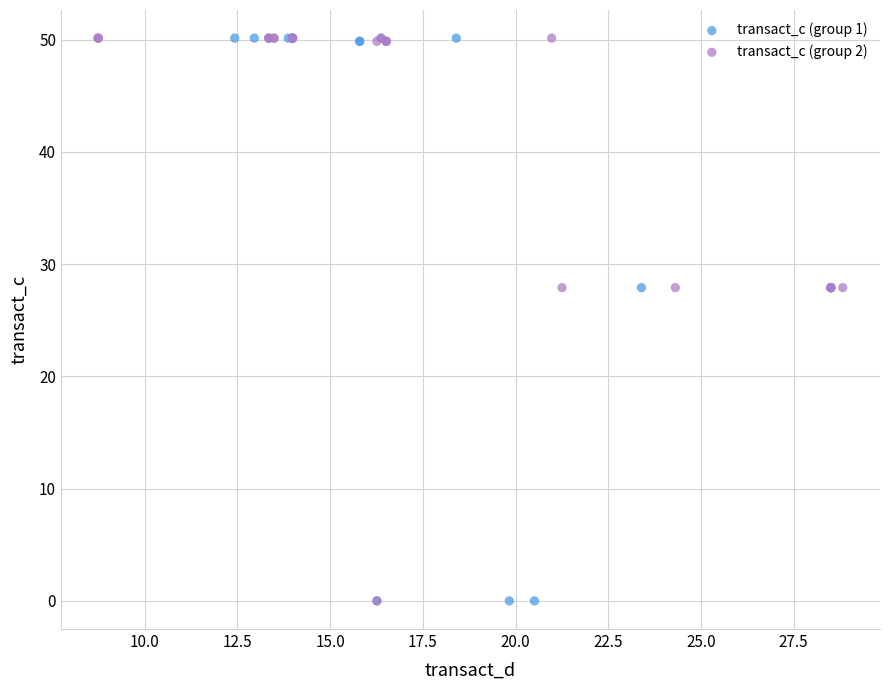

What are all the series names shown in the legend?

transact_c (group 1), transact_c (group 2)